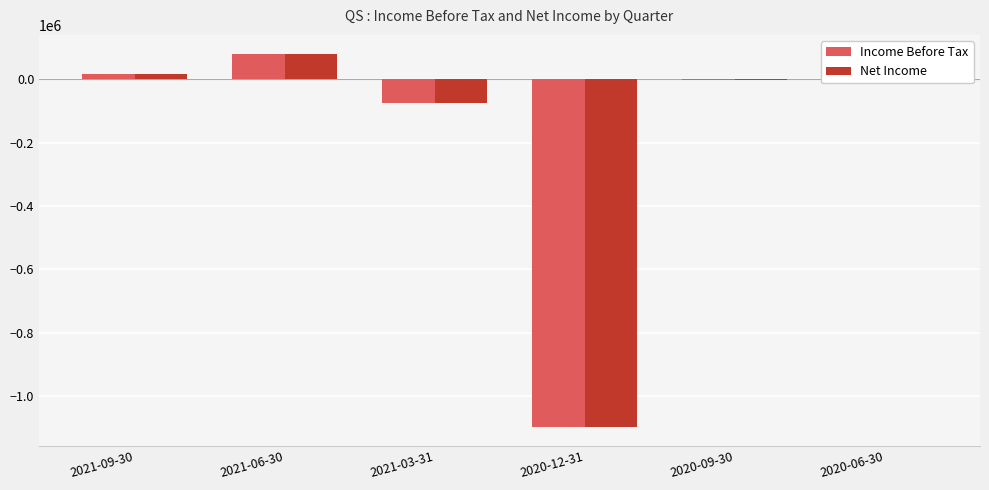

How many data points does each series have?

6